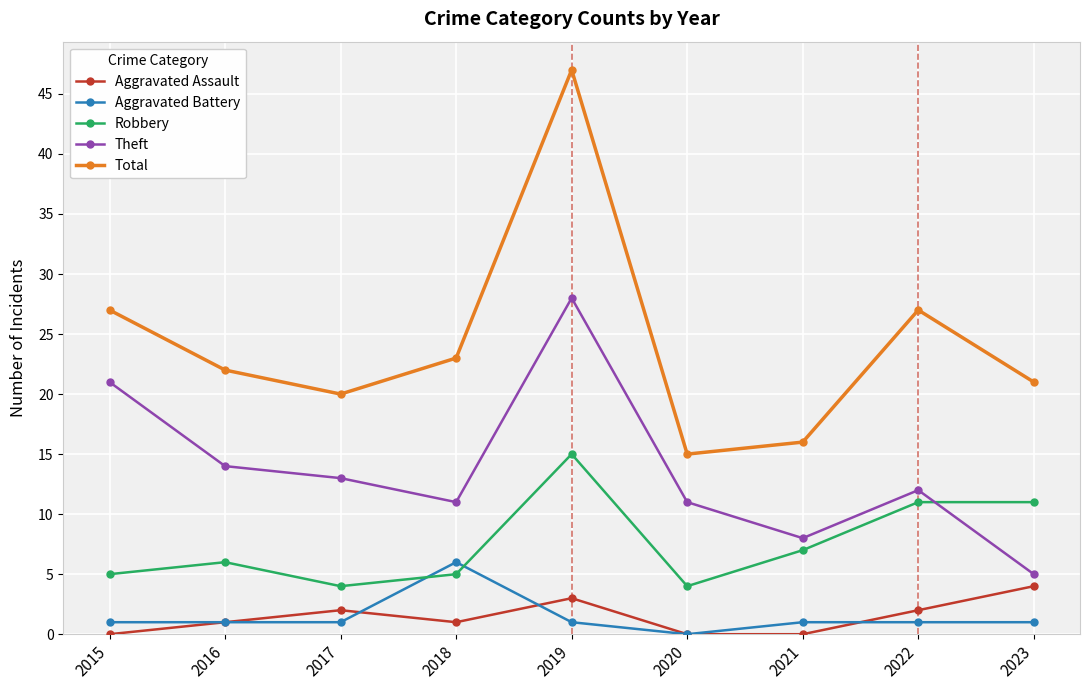

How many intersections are there between Robbery and Theft?

1